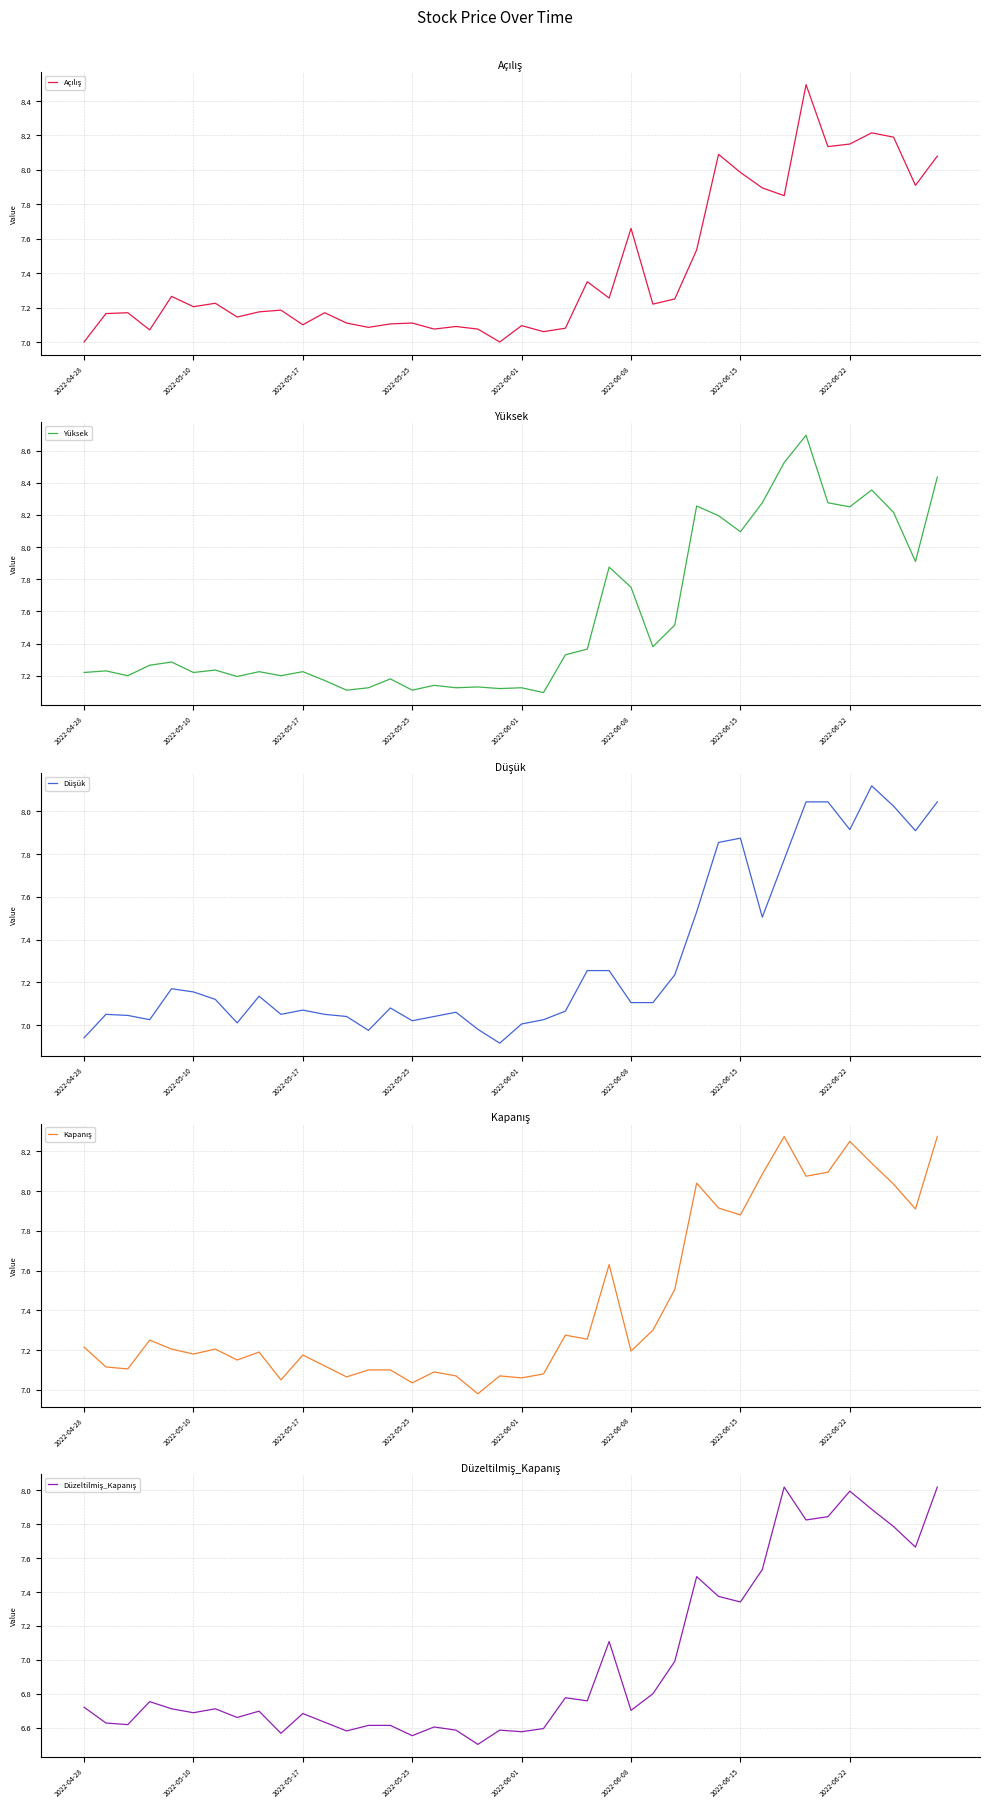

How many data points in Açılış are above 7?

38